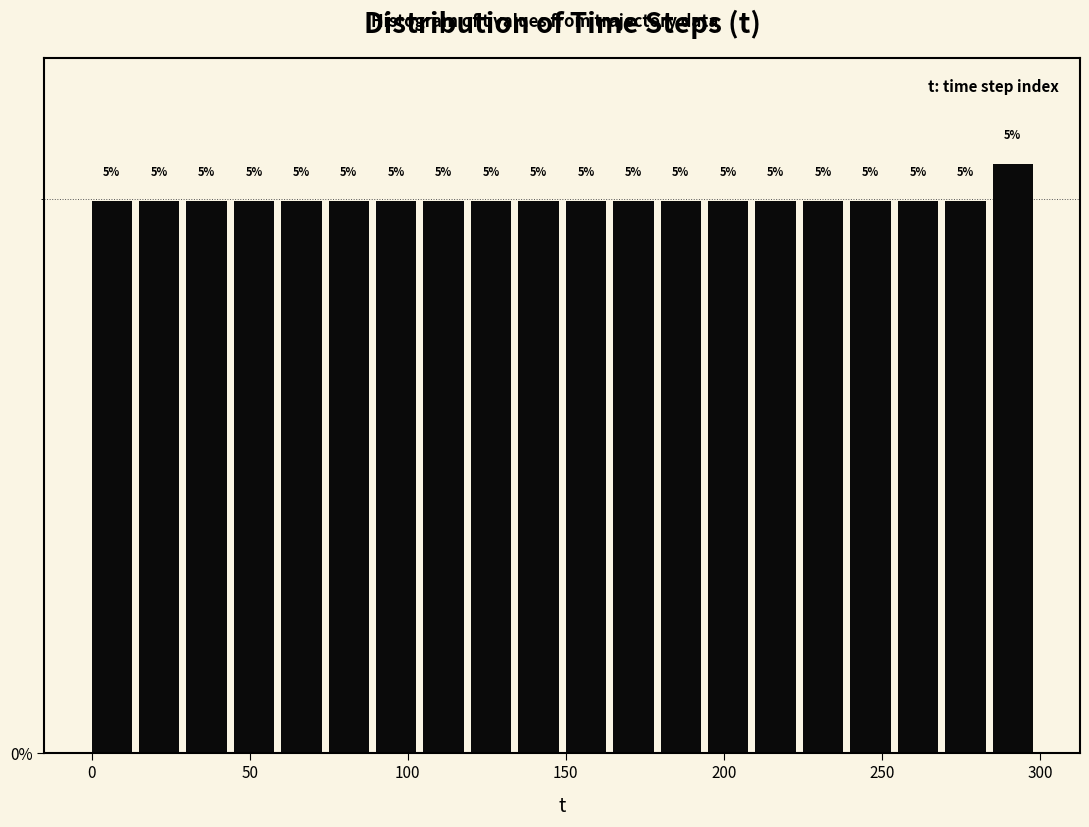

Around what value on the x-axis is the tallest bar? Give the approximate position of its centre, as read against the axis.

290